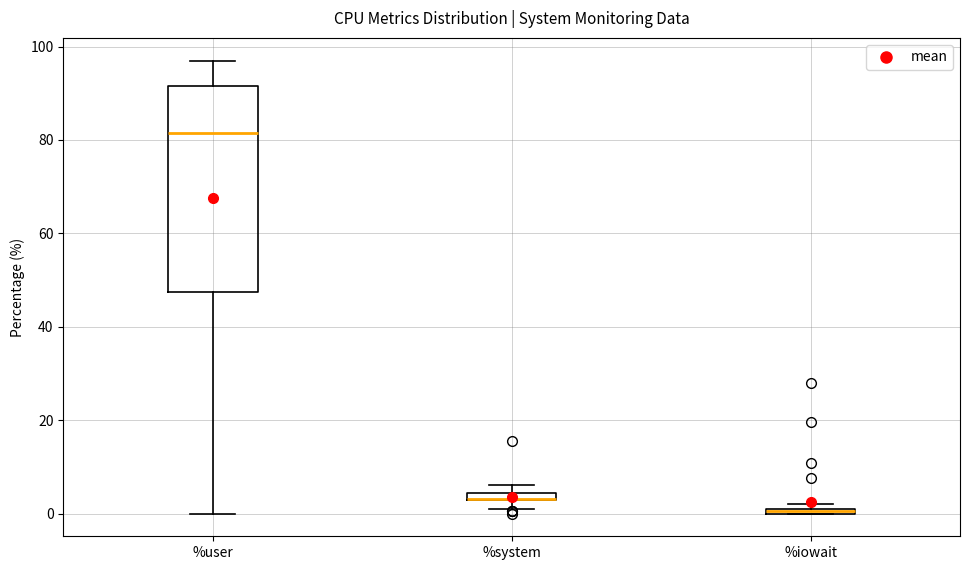

Which box is the tallest, from its lower edge to its upper edge?

%user